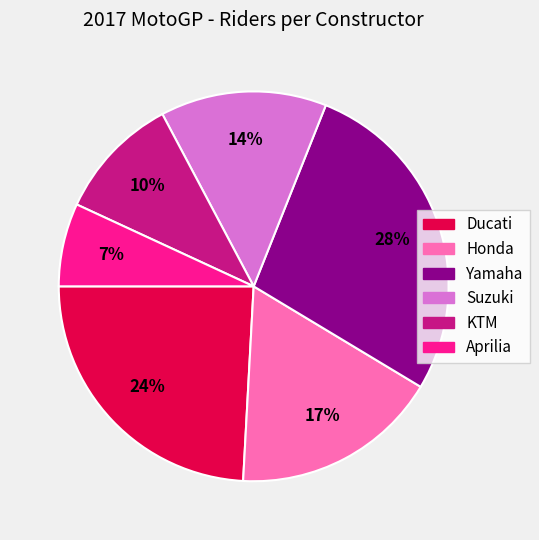

Do Honda and Aprilia together represent more than half of the pie?

No